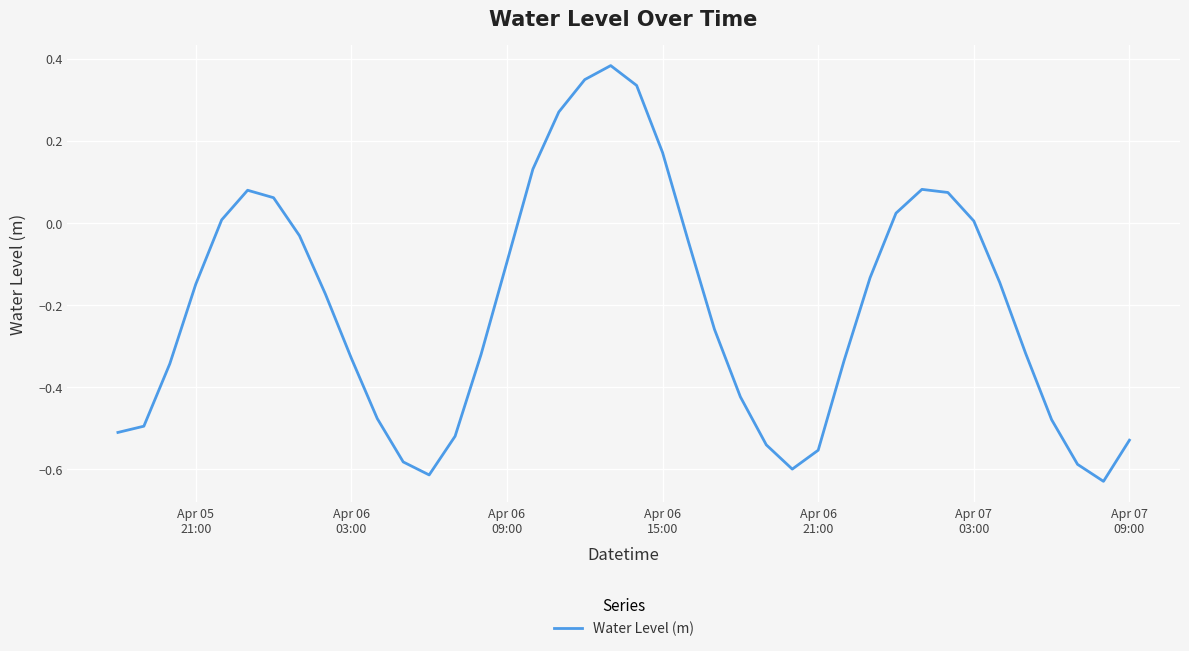

What is the difference between the maximum and minimum values?

1.0